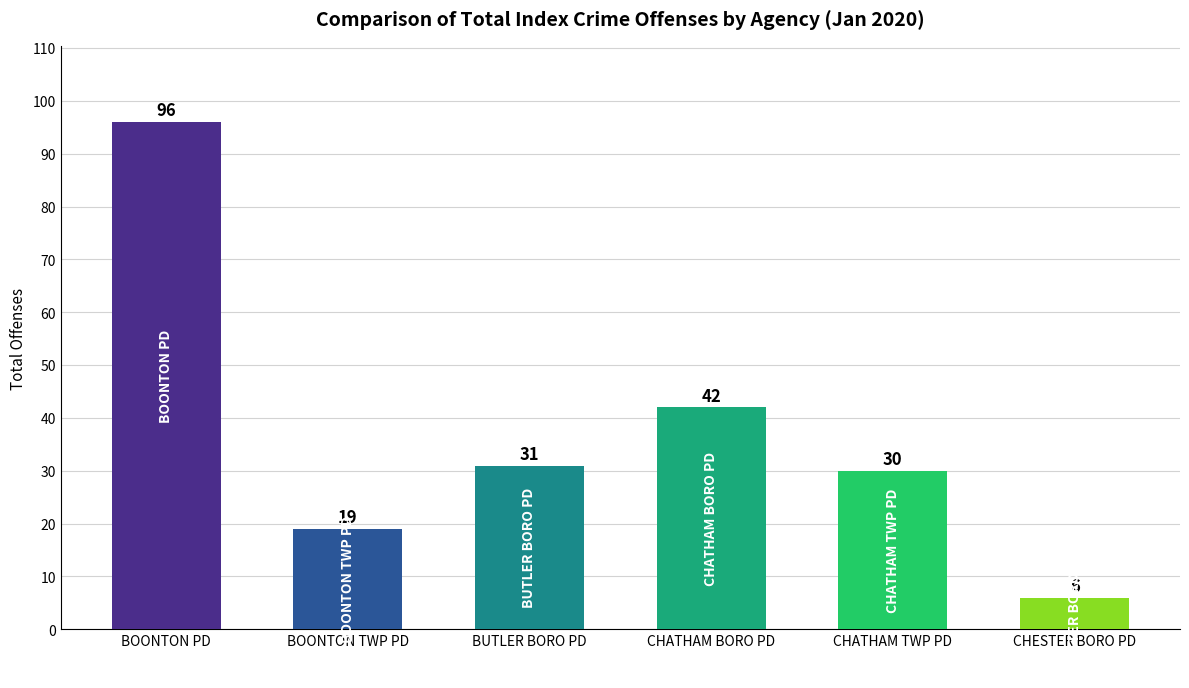

Which has a higher value, CHATHAM TWP PD or BOONTON TWP PD?

CHATHAM TWP PD